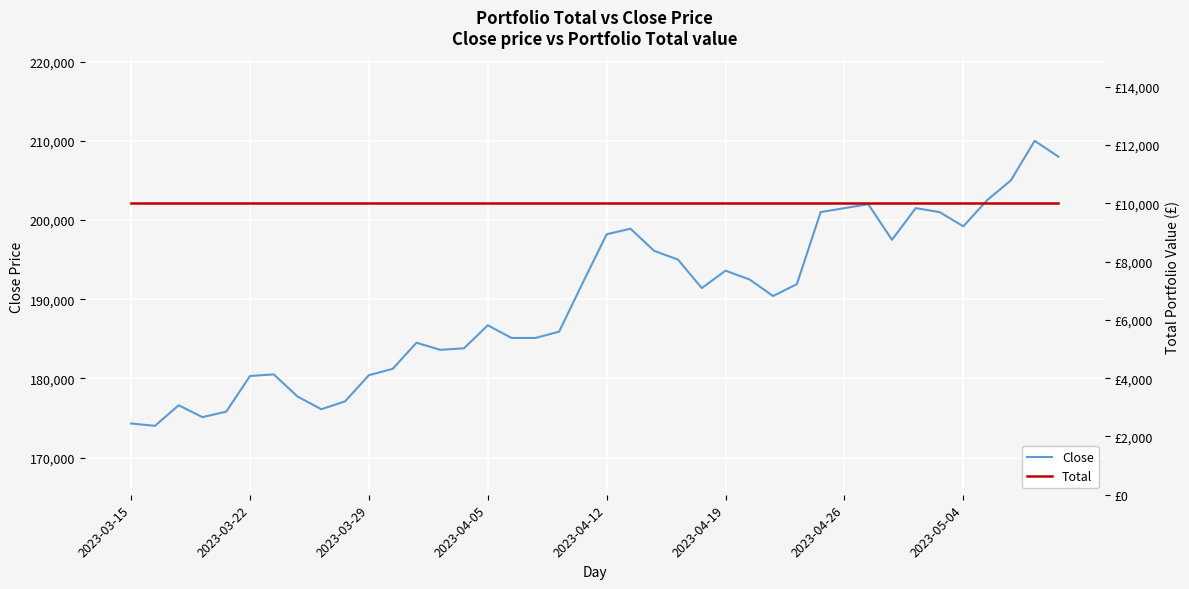

What is the maximum value for Close?

210000